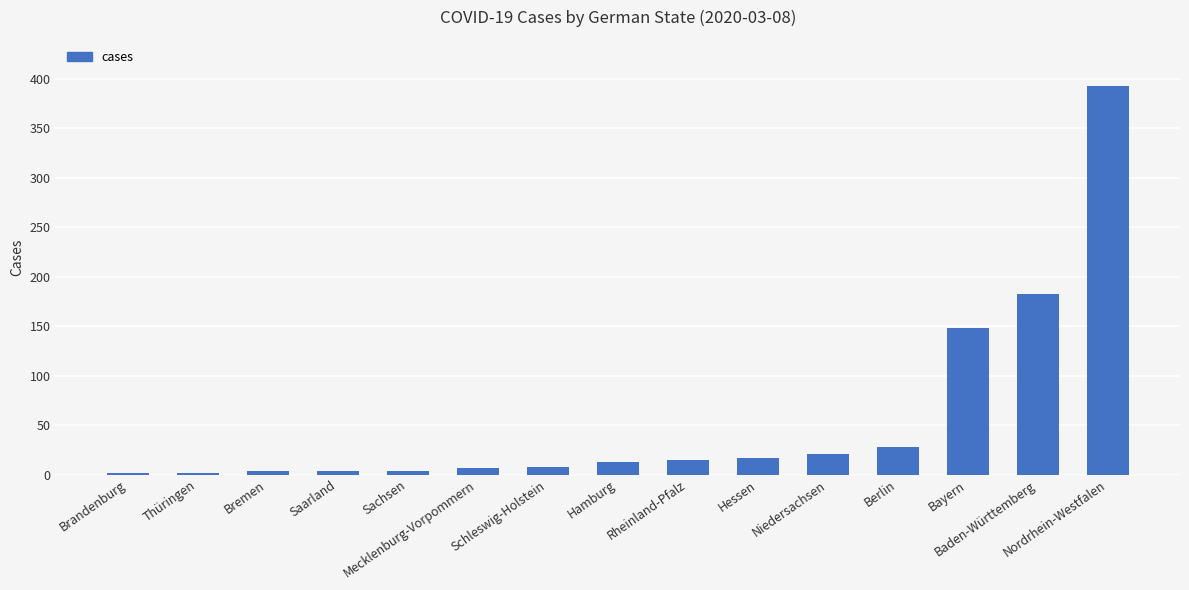

What is the difference between the maximum and second lowest values?

390